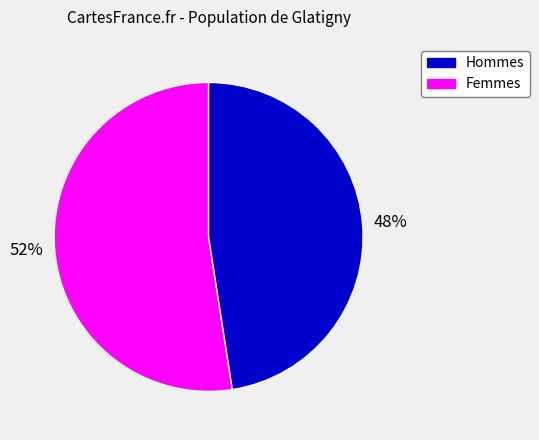

Does any single category account for the majority?

Yes